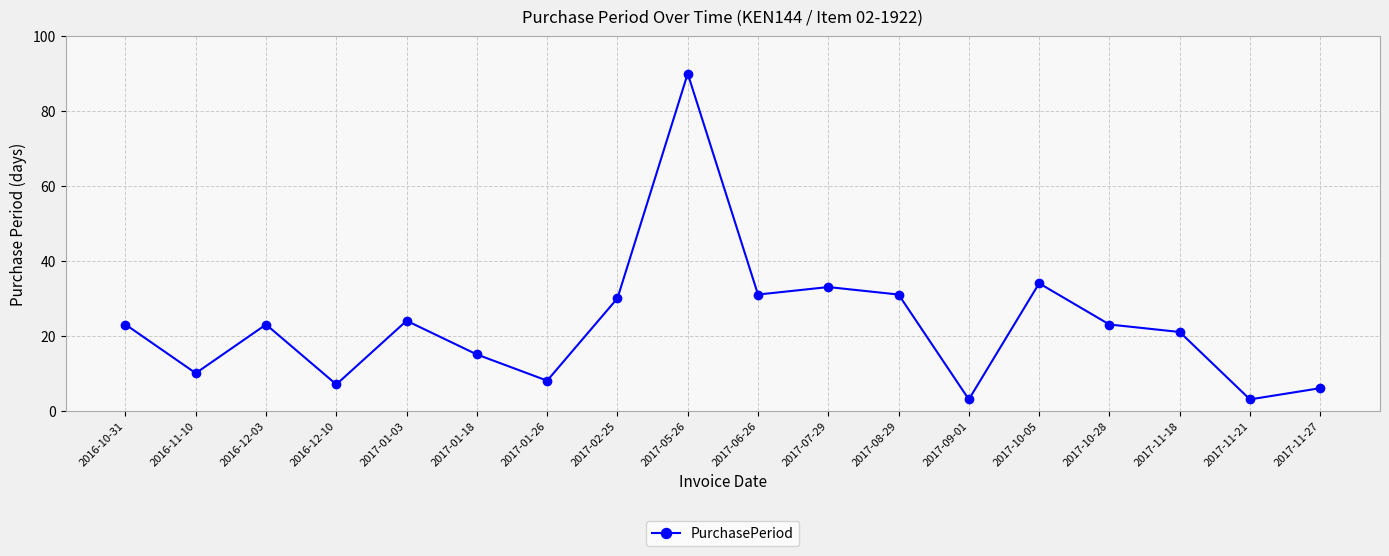

Between 2017-10-28 and 2017-10-05, which is larger?

2017-10-05